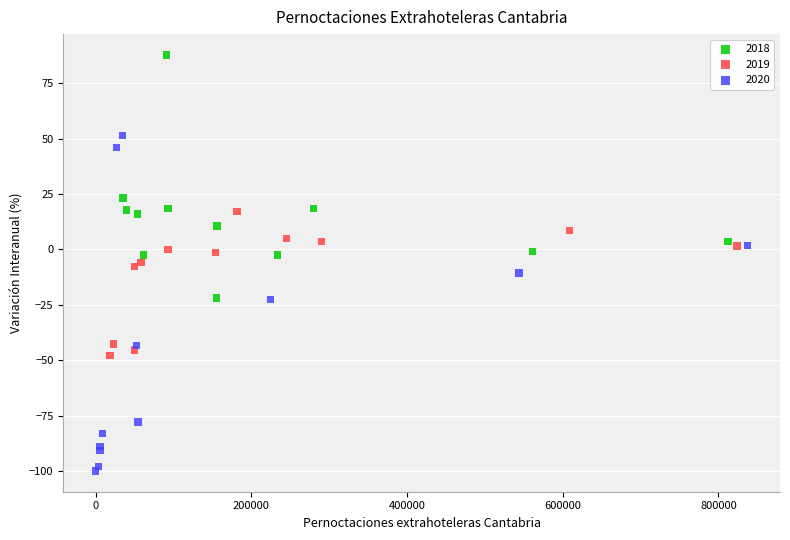

Which series contains the highest Y value?

2018